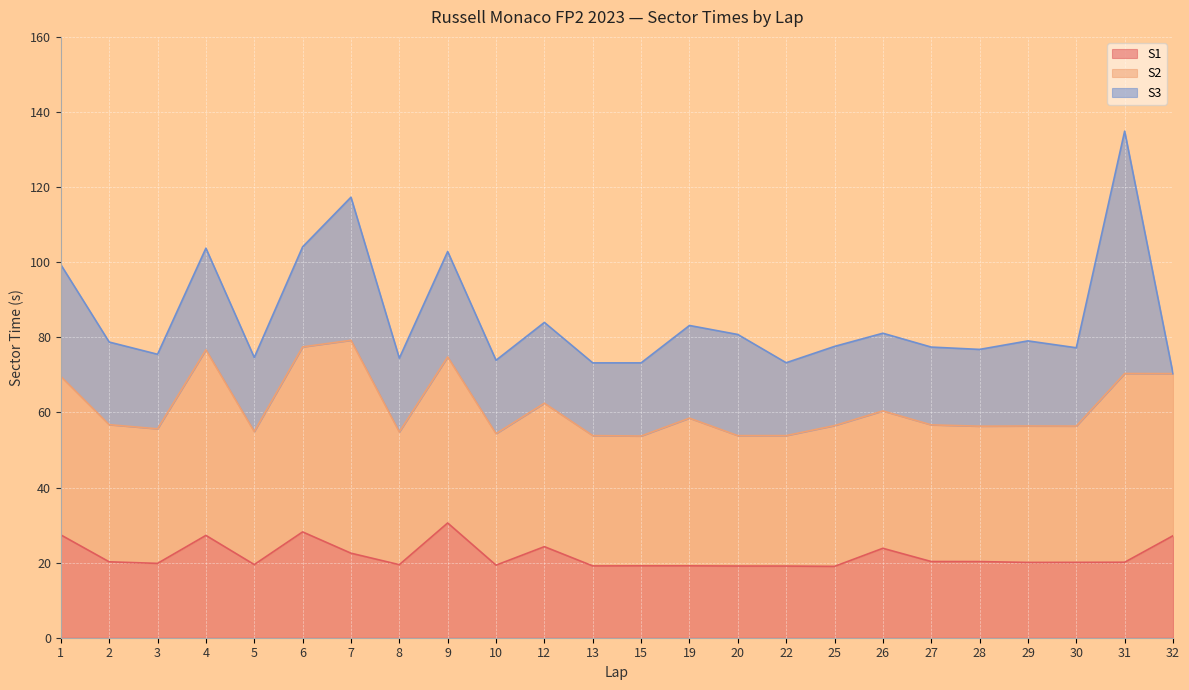

Reading left to right, what are all the values shown in this chart?

S1: 1=27.4	2=20.2	3=19.8	4=27.2	5=19.5	6=28.2	7=22.5	8=19.5	9=30.6	10=19.3	12=24.3	13=19.1	15=19.1	19=19.1	20=19.1	22=19.1	25=19.0	26=23.8	27=20.3	28=20.3	29=20.1	30=20.1	31=20.1	32=27.2
S2: 1=42.2	2=36.5	3=35.8	4=49.4	5=35.4	6=49.3	7=56.7	8=35.3	9=44.2	10=35.0	12=38.2	13=34.7	15=34.6	19=39.3	20=34.7	22=34.7	25=37.5	26=36.6	27=36.4	28=36.1	29=36.3	30=36.3	31=50.3	32=43.2
S3: 1=29.8	2=22.0	3=19.9	4=27.1	5=19.7	6=26.6	7=38.1	8=19.7	9=28.1	10=19.6	12=21.5	13=19.4	15=19.5	19=24.7	20=26.9	22=19.4	25=21.1	26=20.7	27=20.7	28=20.4	29=22.7	30=20.9	31=64.5	32=0.0